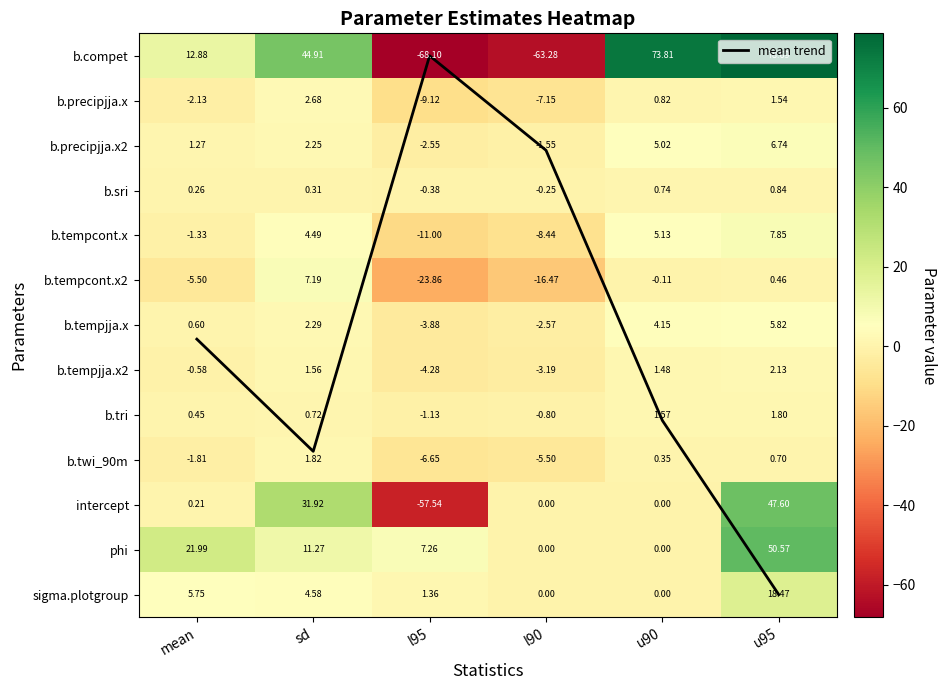

How many data points in b.twi_90m are less than 0?

3